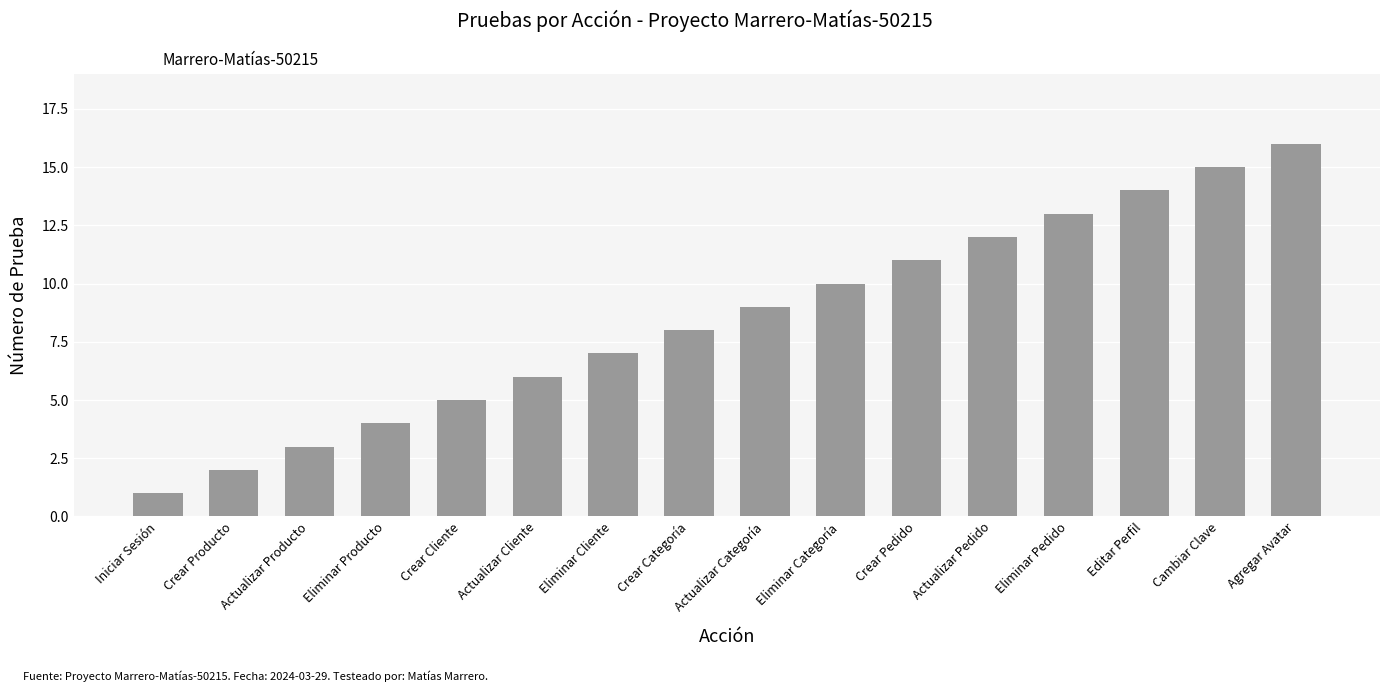

Rank the categories by value from lowest to highest.

Iniciar Sesión, Crear Producto, Actualizar Producto, Eliminar Producto, Crear Cliente, Actualizar Cliente, Eliminar Cliente, Crear Categoría, Actualizar Categoría, Eliminar Categoría, Crear Pedido, Actualizar Pedido, Eliminar Pedido, Editar Perfil, Cambiar Clave, Agregar Avatar